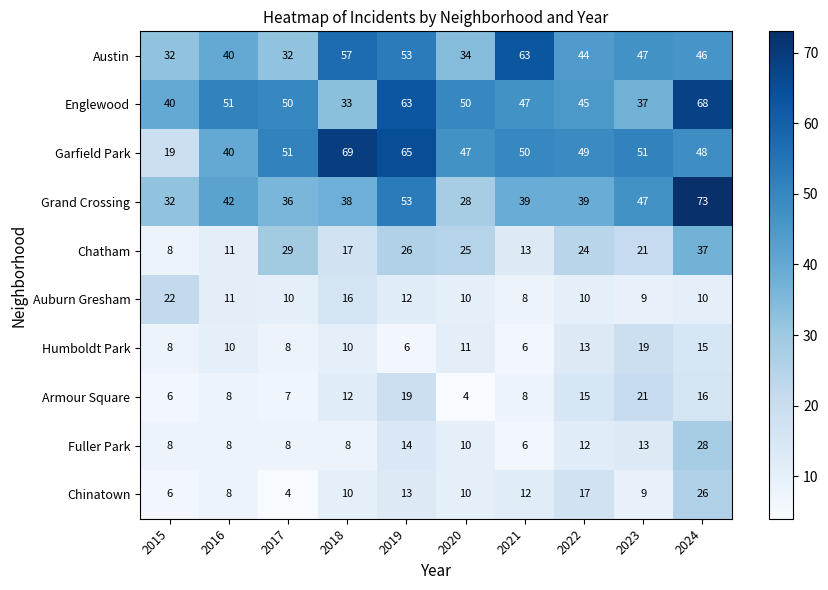

Count the Humboldt Park values in the range 8 to 13.

6